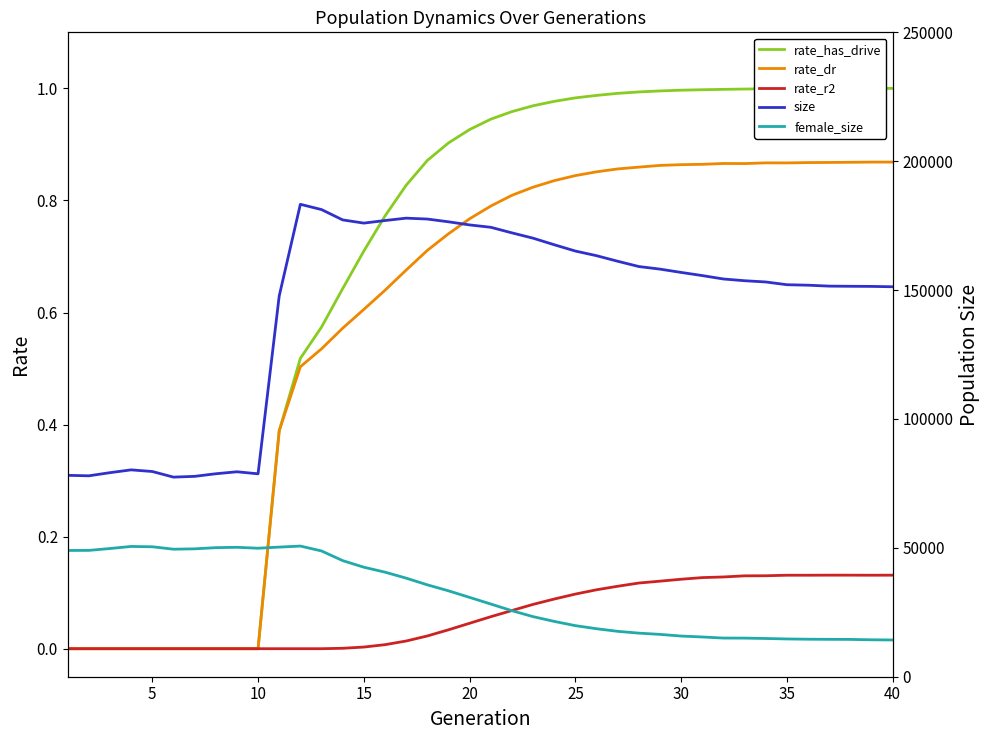

Which series has the largest total across all categories?

size